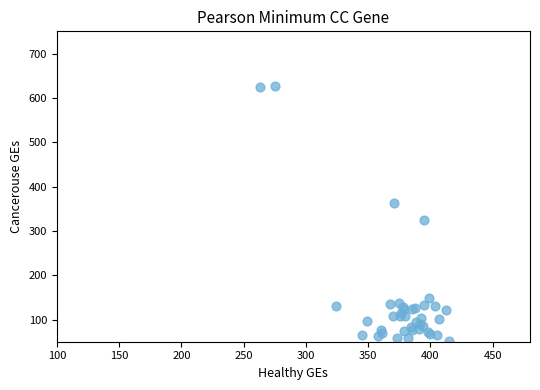

What Y value in the scatter plot is closest to 339?

324.2